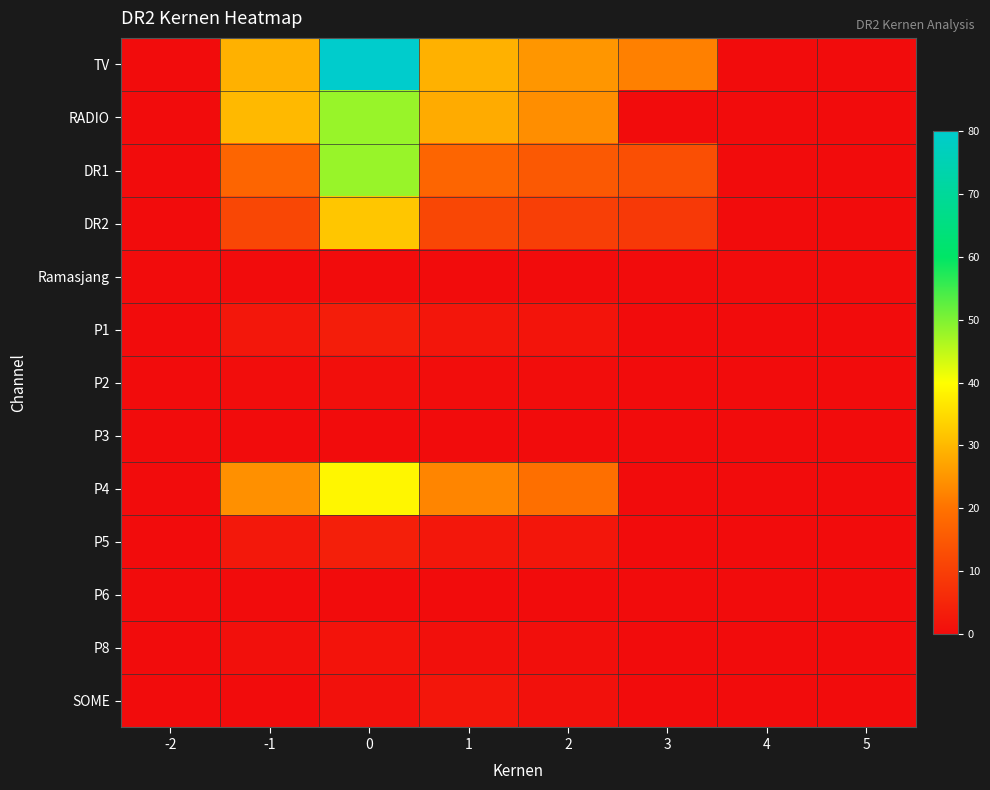

Rank the series by their maximum value, from lowest to highest.

Ramasjang, P3, P6, P2, P8, SOME, P1, P5, DR2, P4, RADIO, DR1, TV